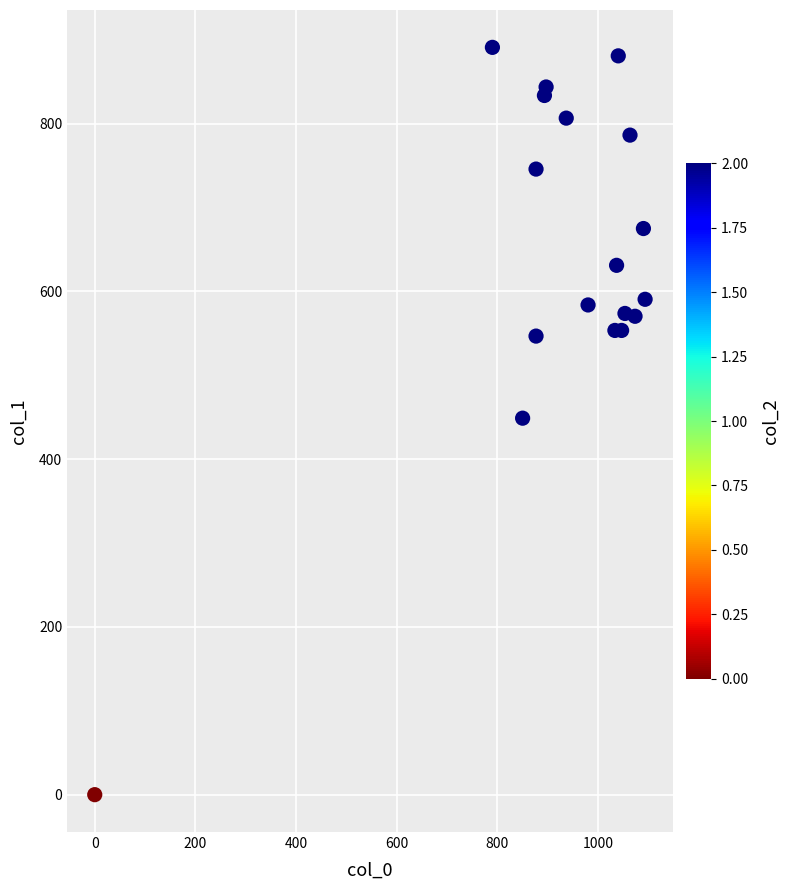

What is the range of X values (max minus min)?

1093.3